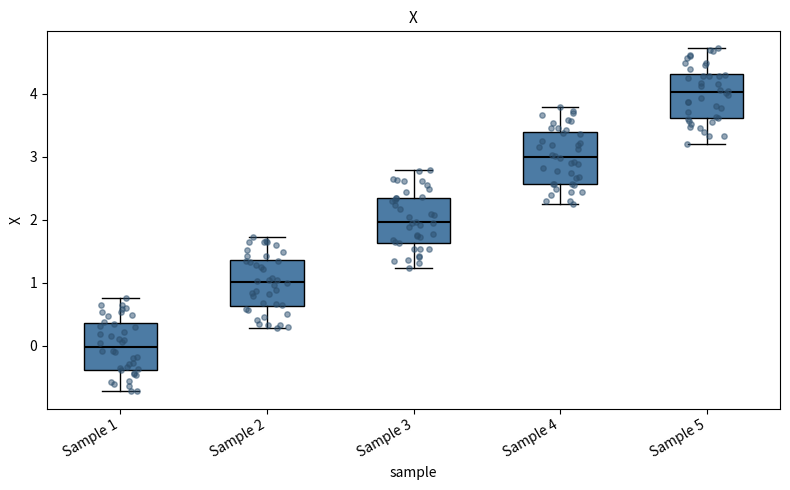

Reading left to right, transcribe this box plot: for each box, give where its median line is, the range the box spans, and where its two whiskers end, as read against the y-axis. The values are not printed on the chart, so give them approximately, as read against the axis.

Sample 1: median 0.0, box -0.4 to 0.4, whiskers -0.7 to 0.8
Sample 2: median 1.0, box 0.6 to 1.4, whiskers 0.3 to 1.7
Sample 3: median 2.0, box 1.6 to 2.3, whiskers 1.2 to 2.8
Sample 4: median 3.0, box 2.6 to 3.4, whiskers 2.2 to 3.8
Sample 5: median 4.0, box 3.6 to 4.3, whiskers 3.2 to 4.7